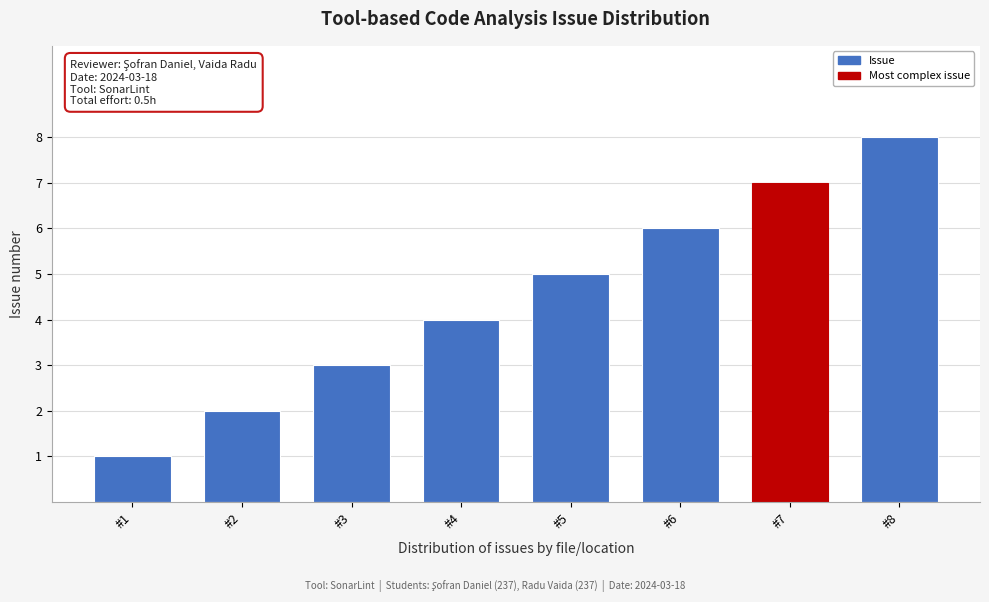

The chart shows a value of 7 at #7. True or false?

True